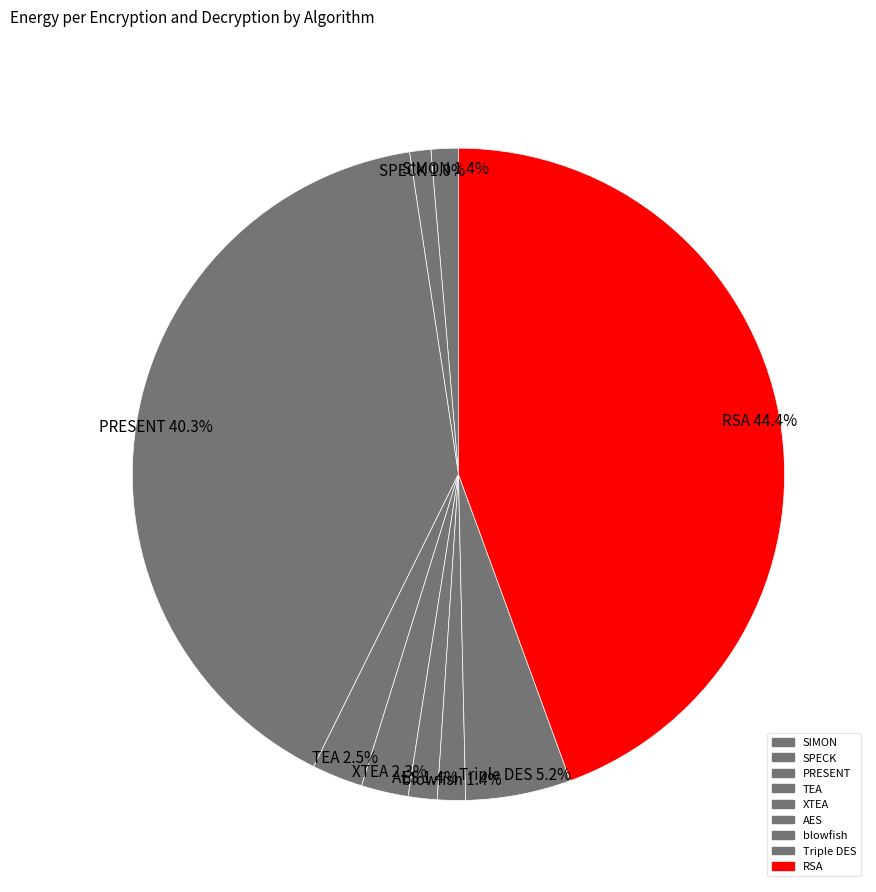

How many segments does this pie chart have?

9